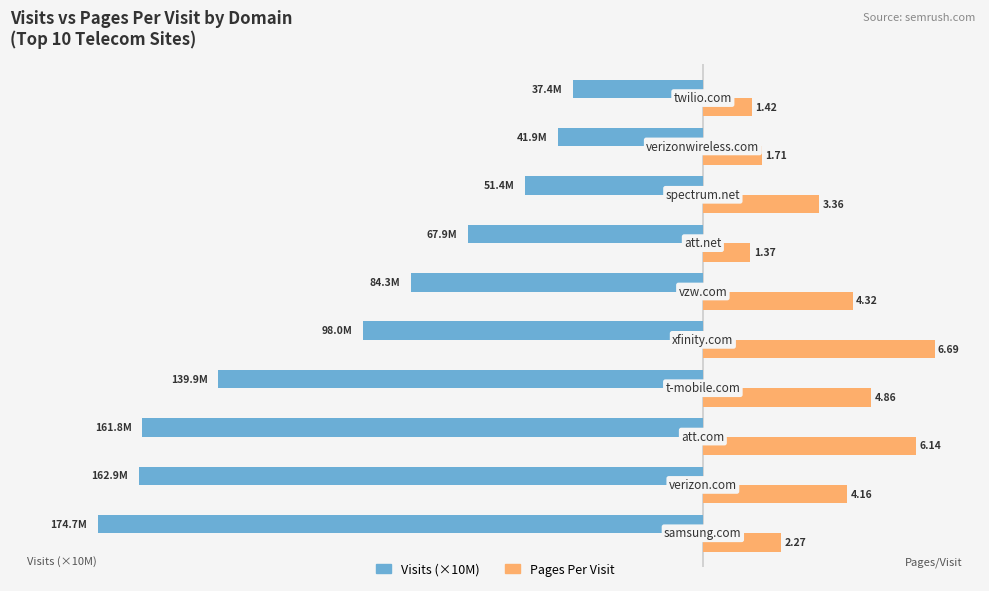

Which series has the largest total across all categories?

Pages Per Visit